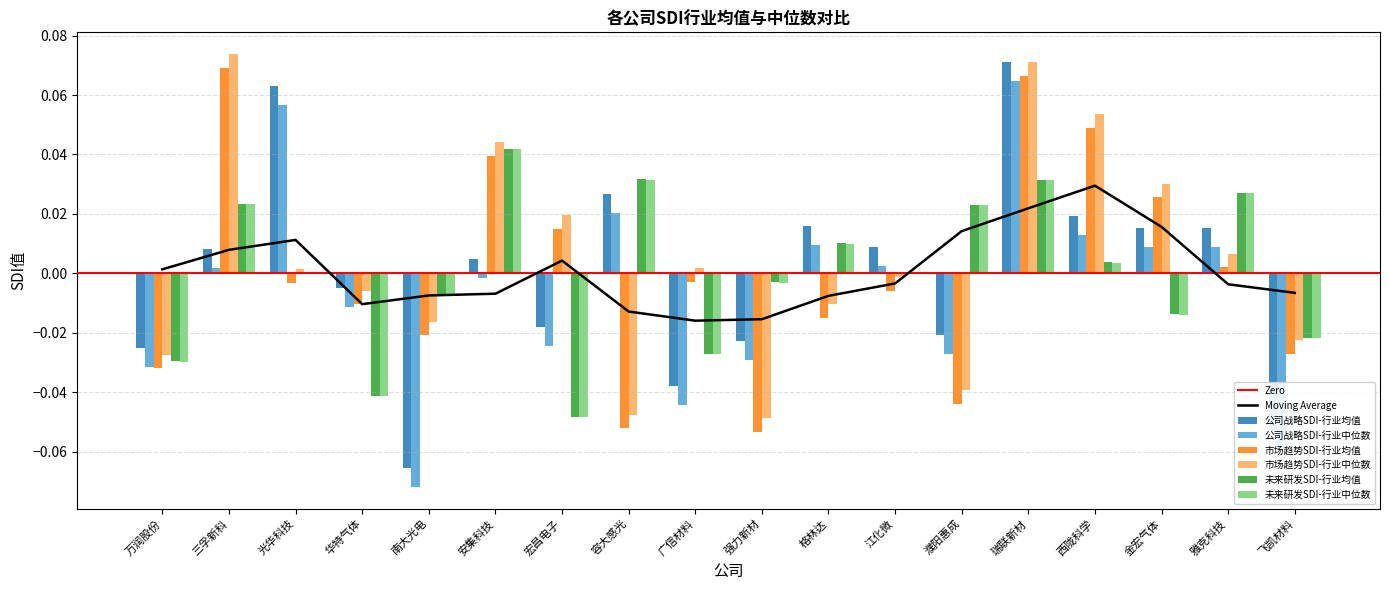

What position from the left is 三孚新科?

2